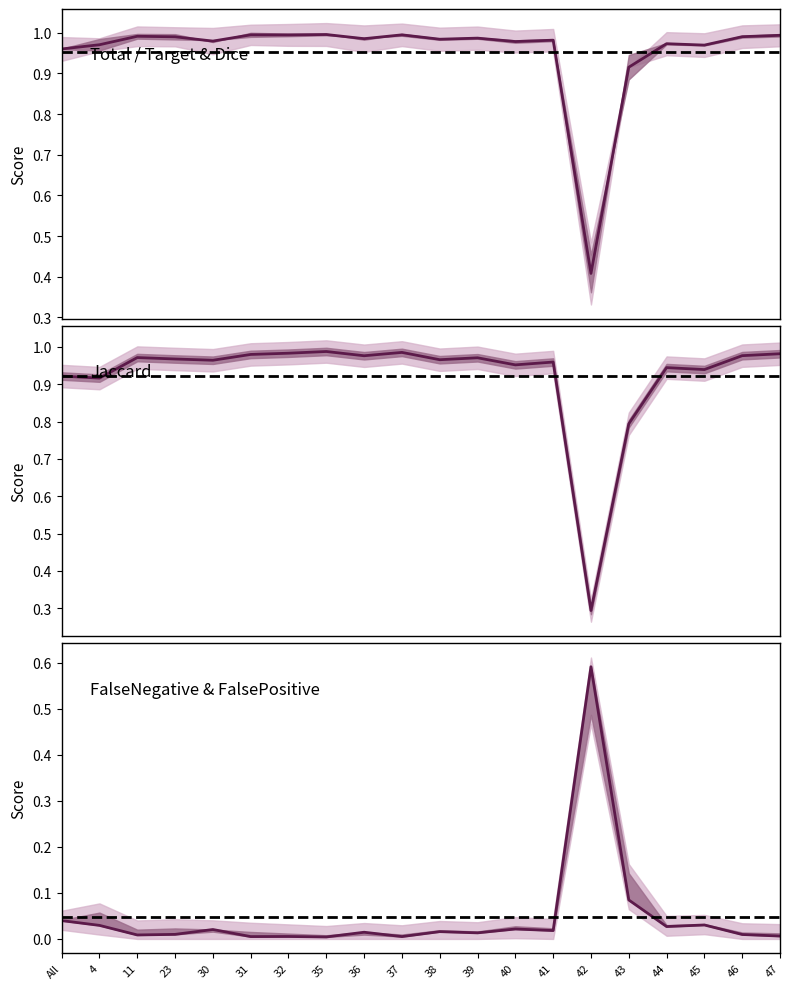

What is the highest value of the Dice series?

1.0